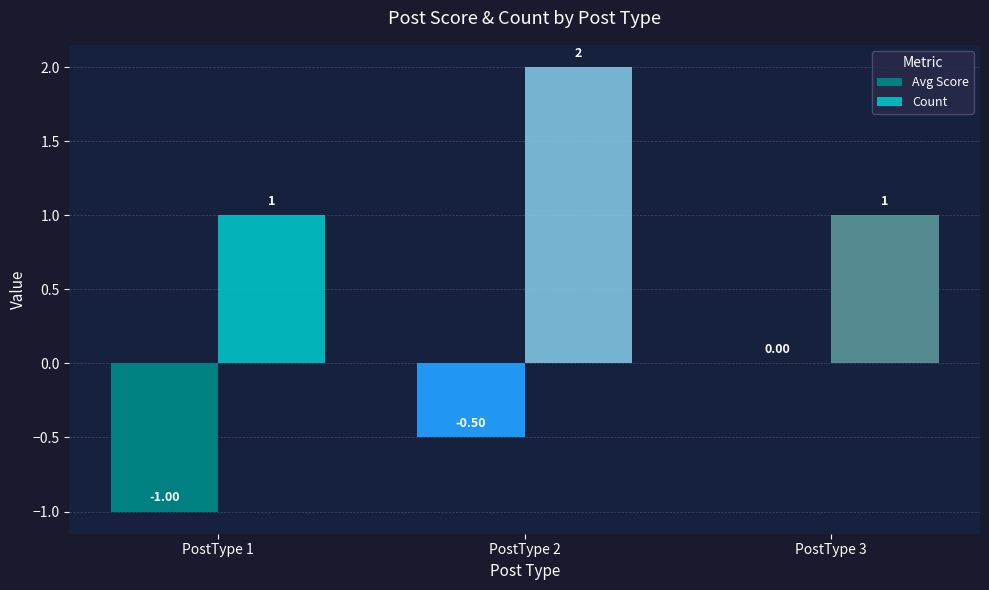

Count the Avg Score values in the range -1 to 0.

3